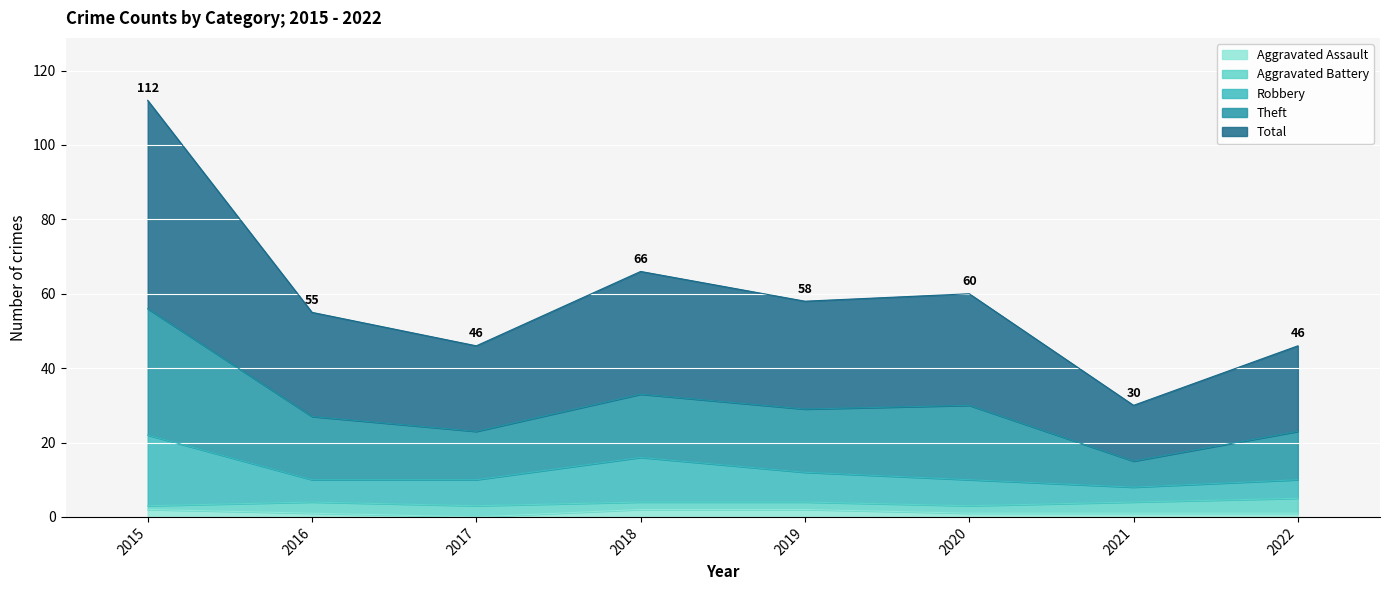

What are all the series names shown in the legend?

Aggravated Assault, Aggravated Battery, Robbery, Theft, Total